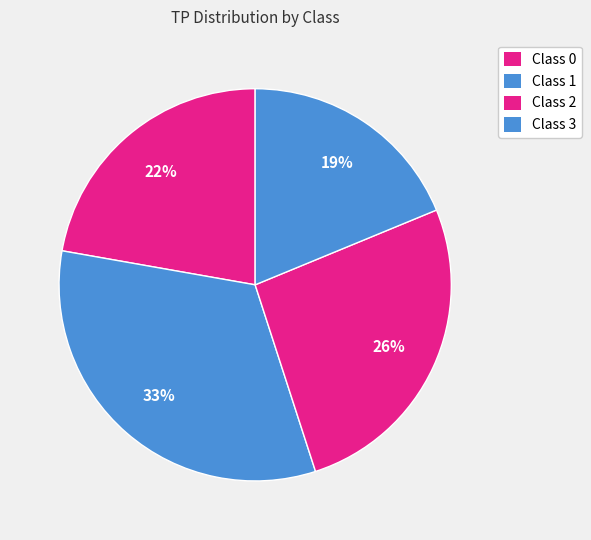

How many segments does this pie chart have?

4